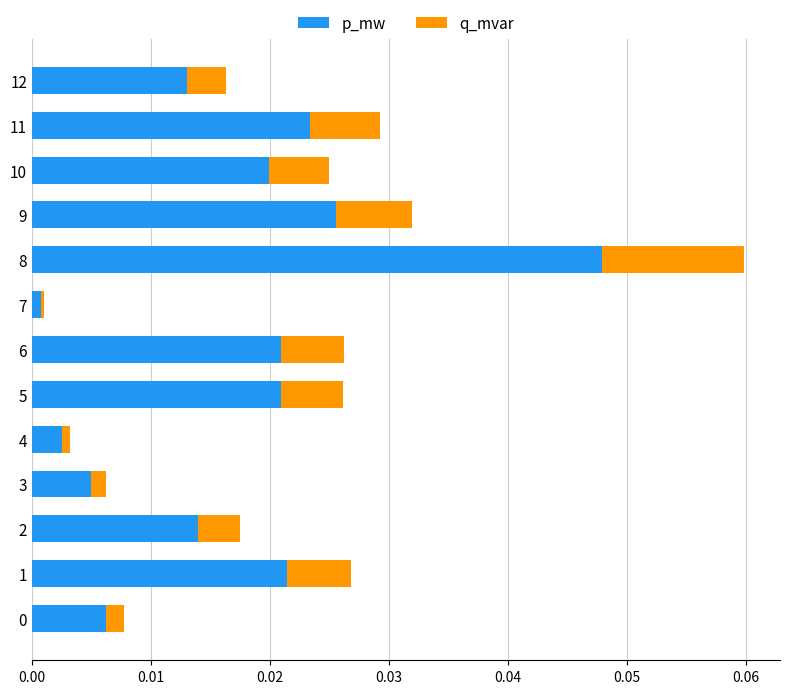

At which category is the sum across all series the highest?

8